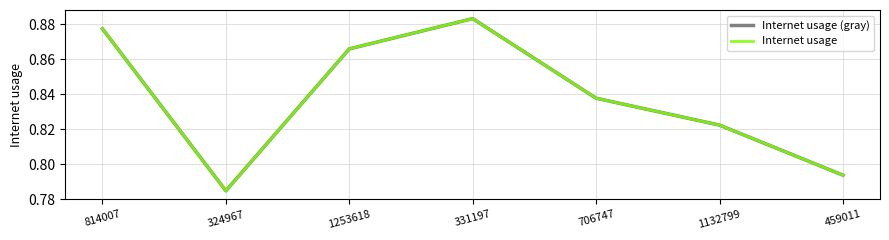

Does the chart display data point markers on the line(s)?

No